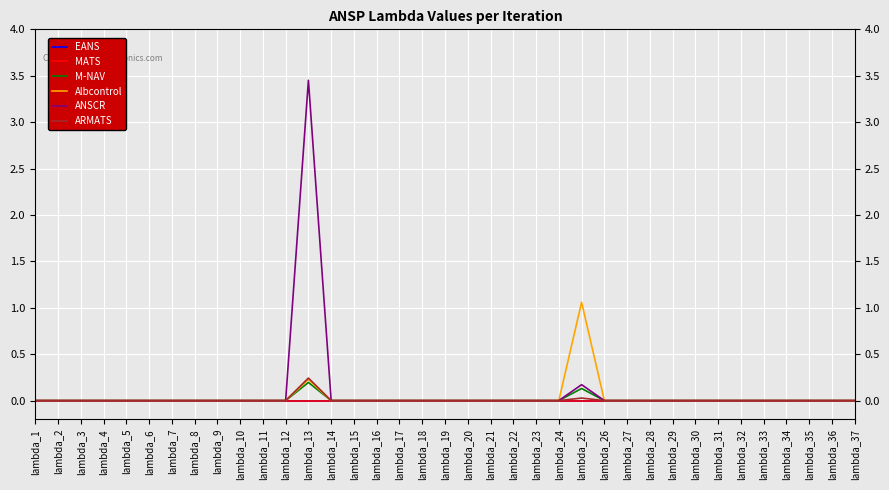

Is this an area chart (filled region under the line)?

No